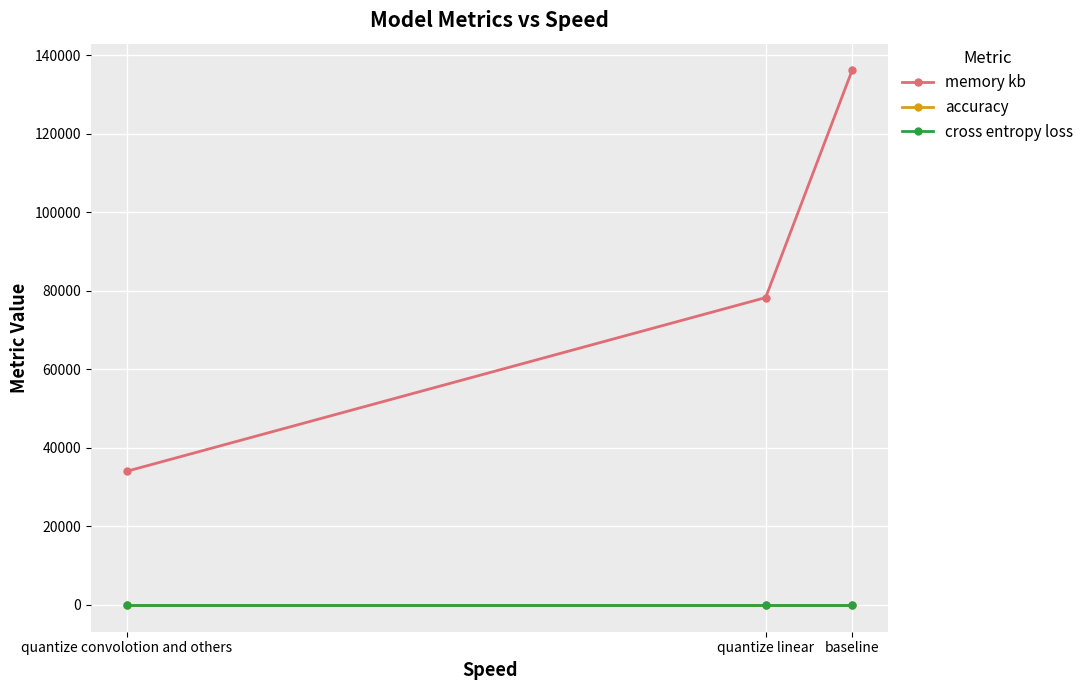

At how many categories does at least one series exceed 4942?

3